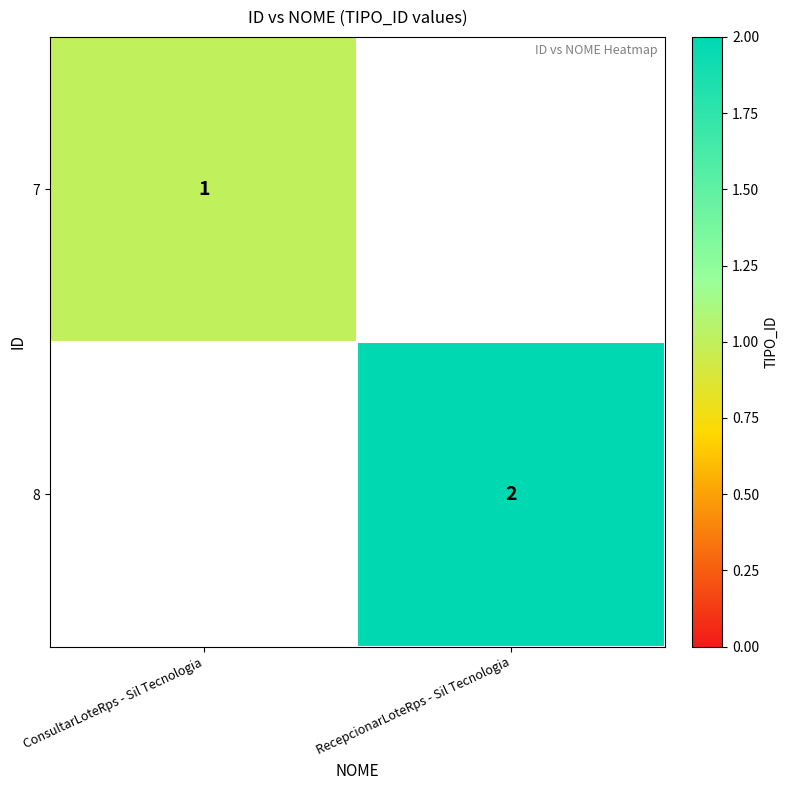

The value of 8 at RecepcionarLoteRps - Sil Tecnologia is 3. True or false?

False